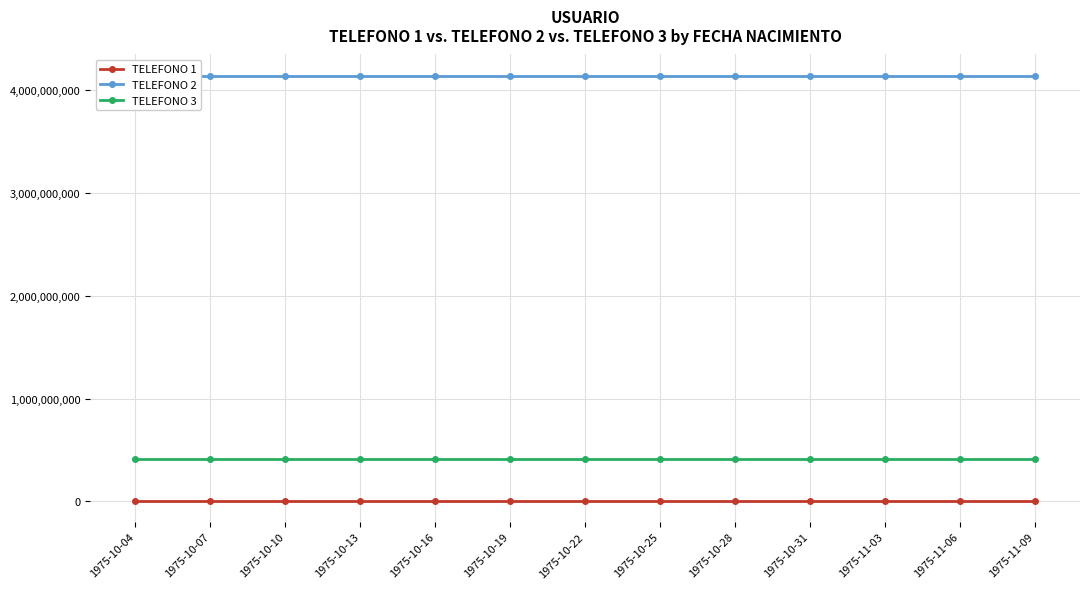

What are all the series names shown in the legend?

TELEFONO 1, TELEFONO 2, TELEFONO 3